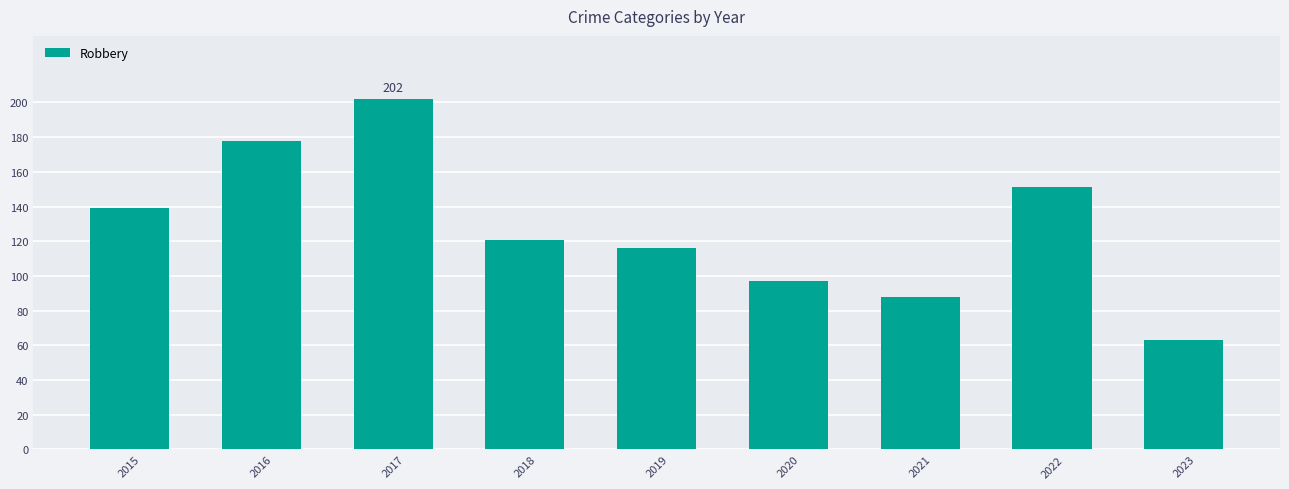

Reading left to right, extract all data points from this chart.

2015=139	2016=178	2017=202	2018=121	2019=116	2020=97	2021=88	2022=151	2023=63